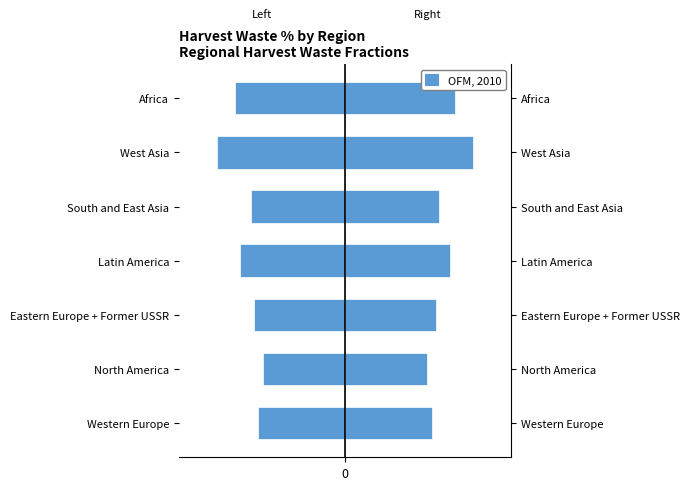

How many groups of bars are there?

7